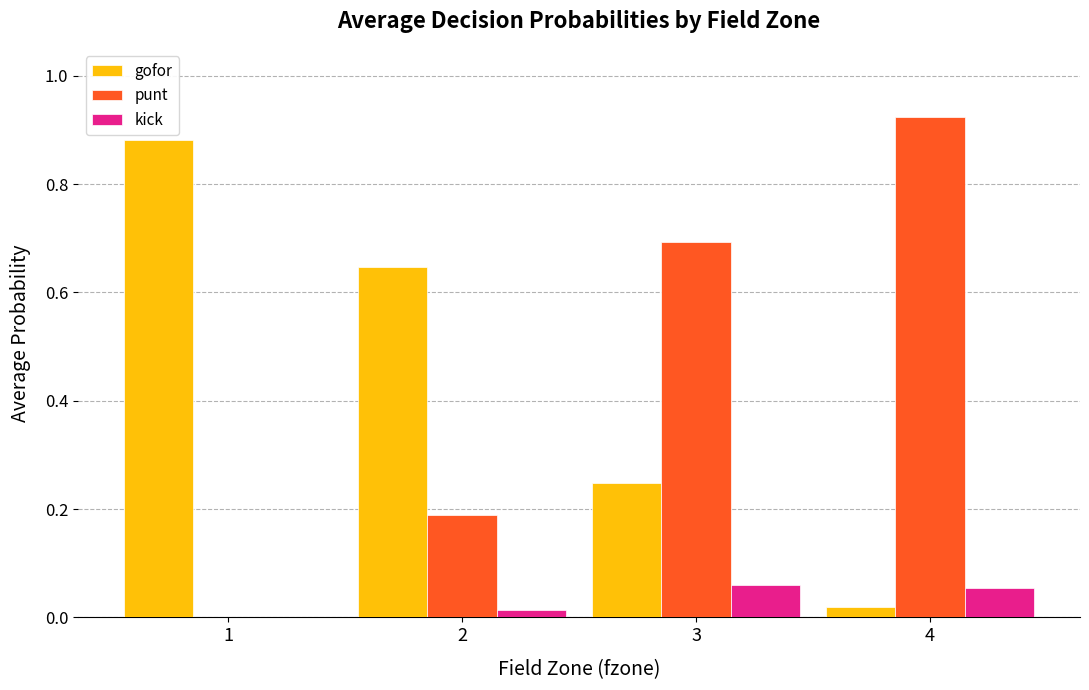

Is the value of gofor at 3 greater than the value of punt at 2?

Yes